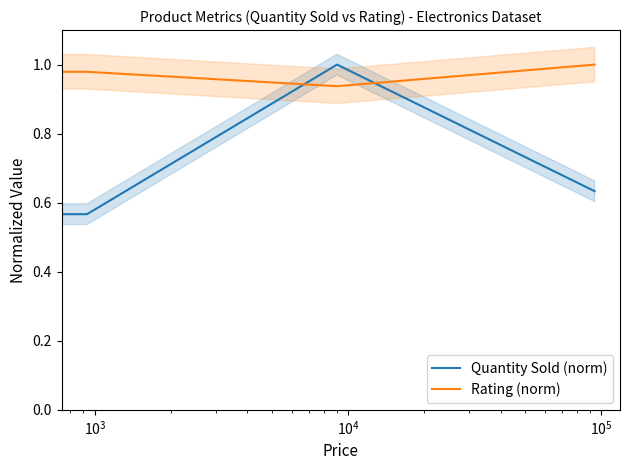

What position from the right is $\mathdefault{10^{4}}$?

2